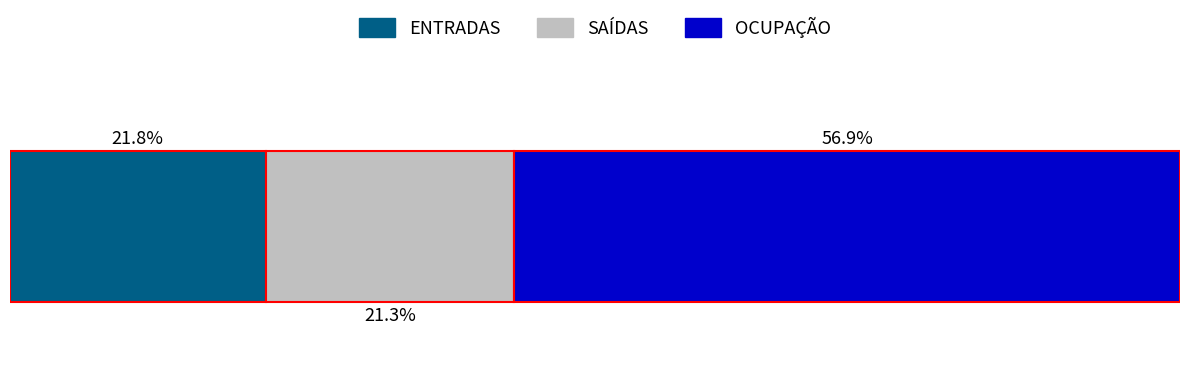

What are all the series names shown in the legend?

ENTRADAS, SAÍDAS, OCUPAÇÃO